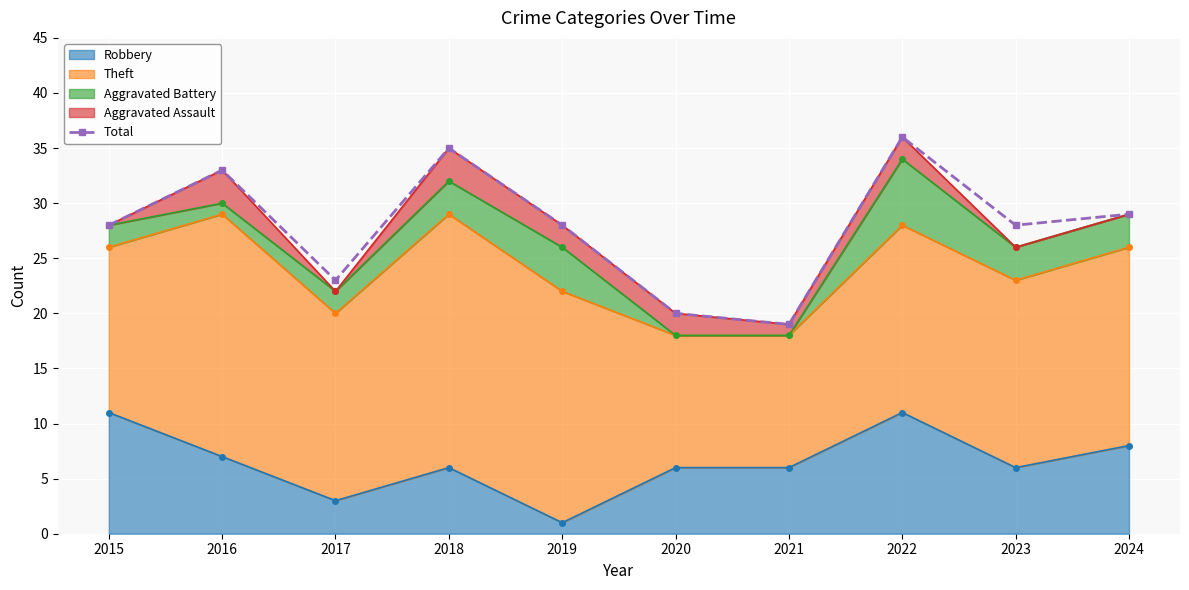

What is the sum of all values?

279